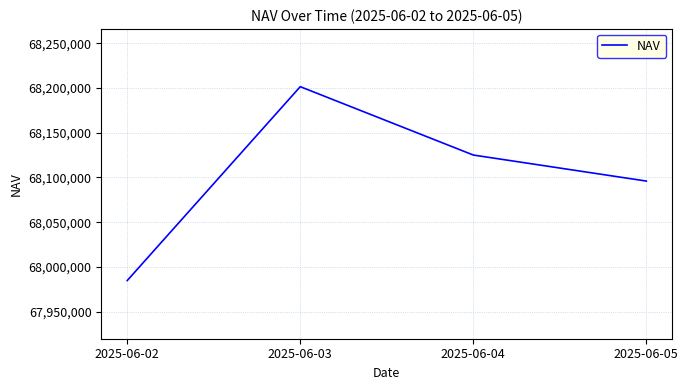

What is the smallest value displayed?

67984668.9